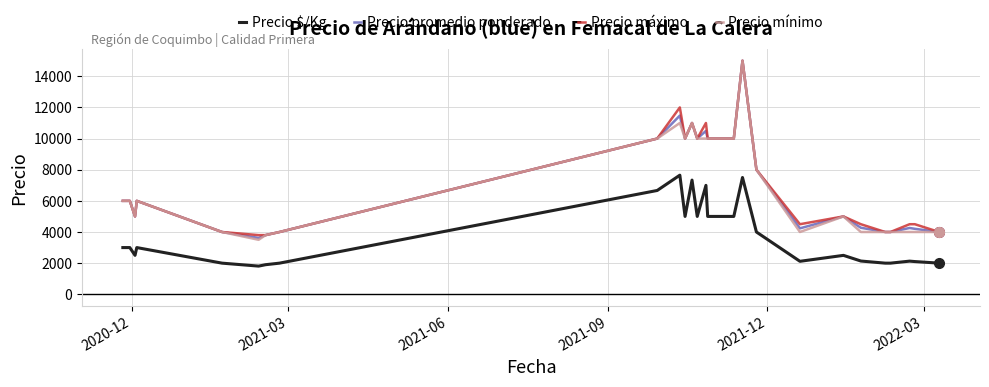

True or false: Precio $/Kg and Precio mínimo intersect in this chart.

False